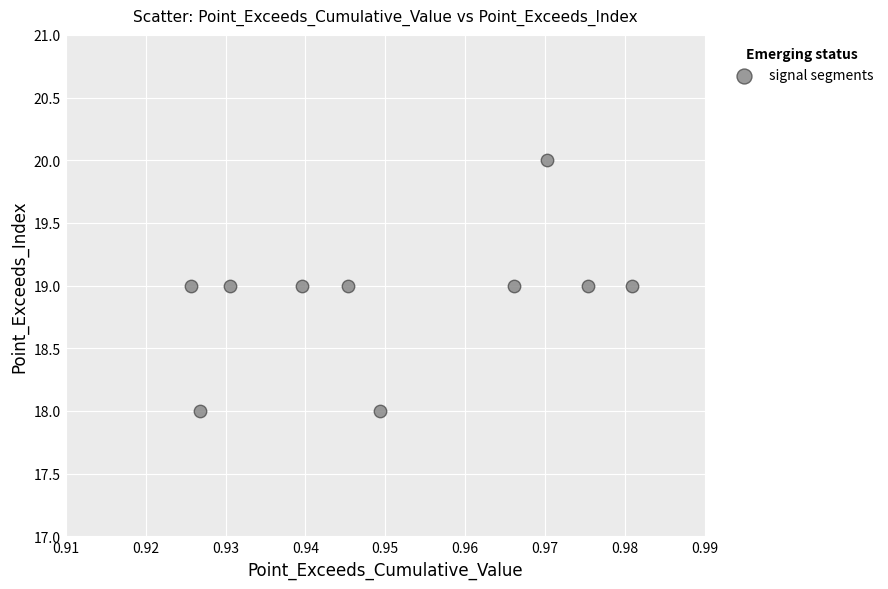

How many points are shown in the scatter plot?

10